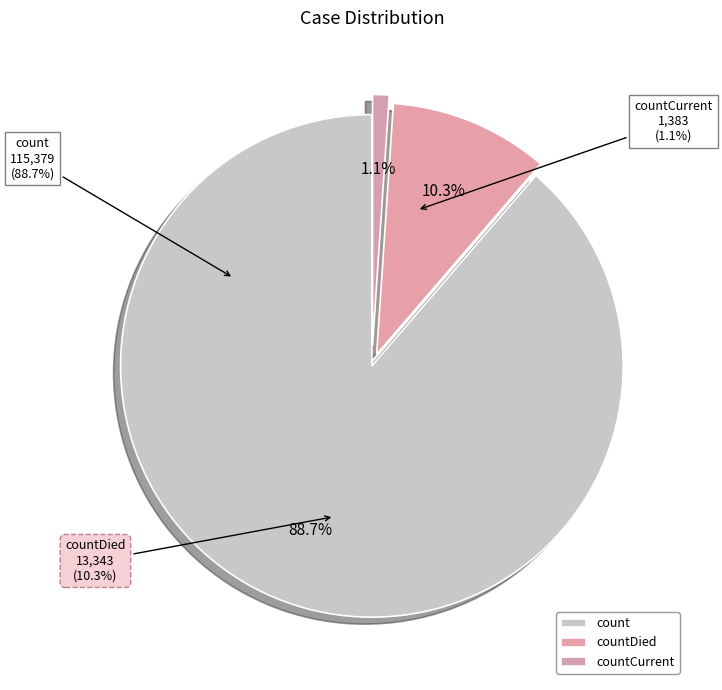

Is there a majority slice in this chart?

Yes